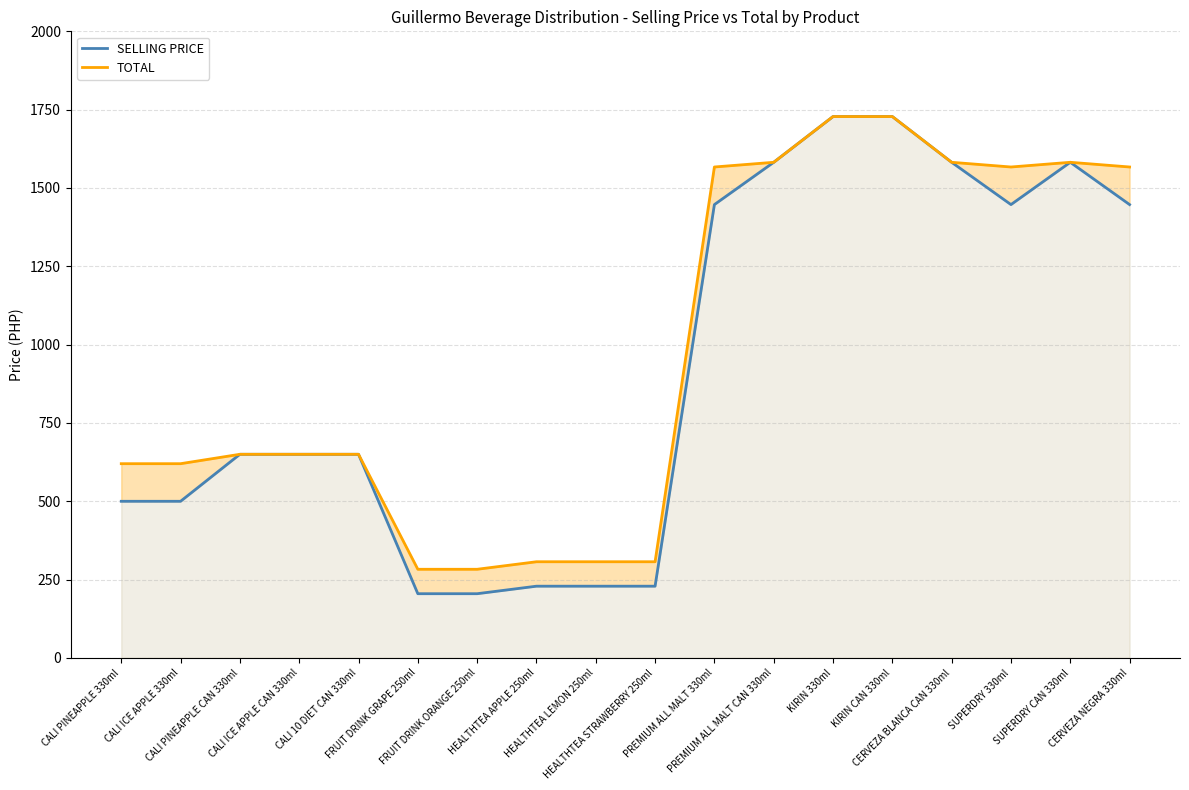

Which series changed the most between HEALTHTEA LEMON 250ml and PREMIUM ALL MALT CAN 330ml?

SELLING PRICE